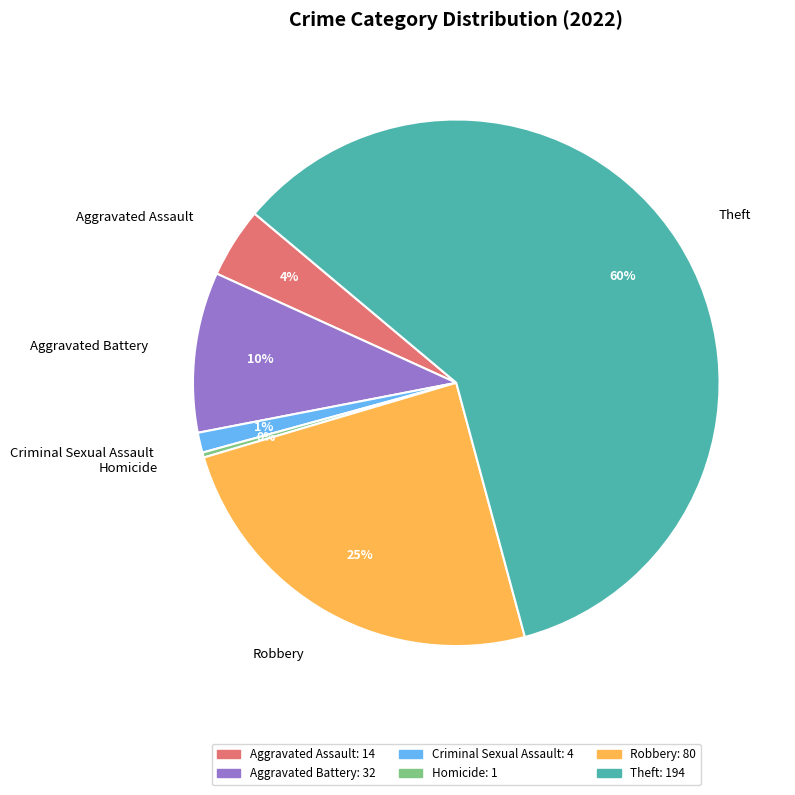

True or false: Theft accounts for 65% of the total.

False